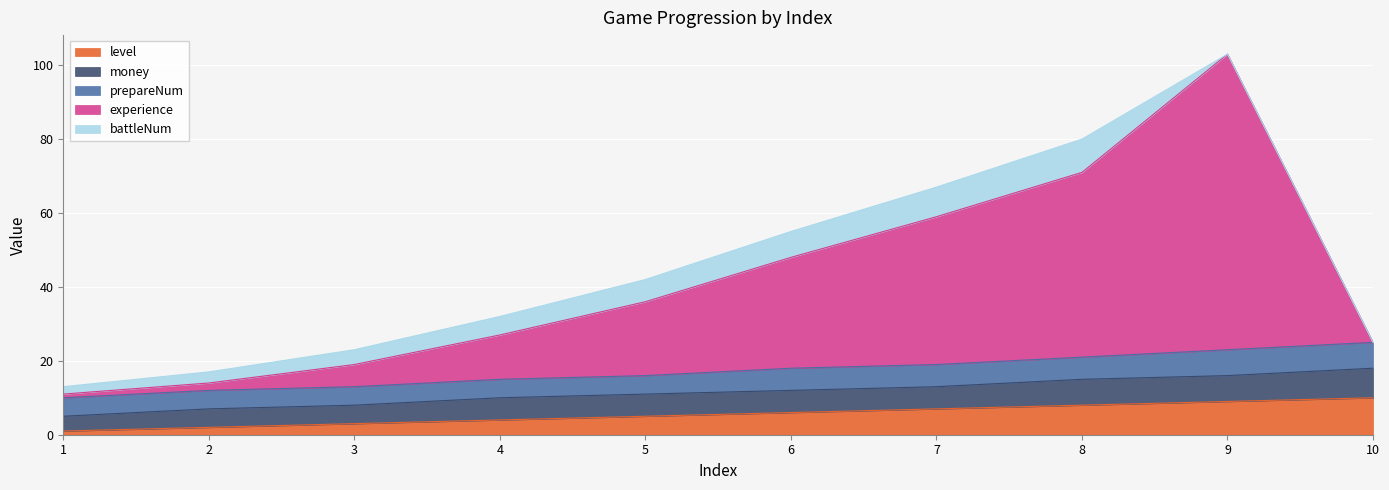

At which category is the sum across all series the highest?

9